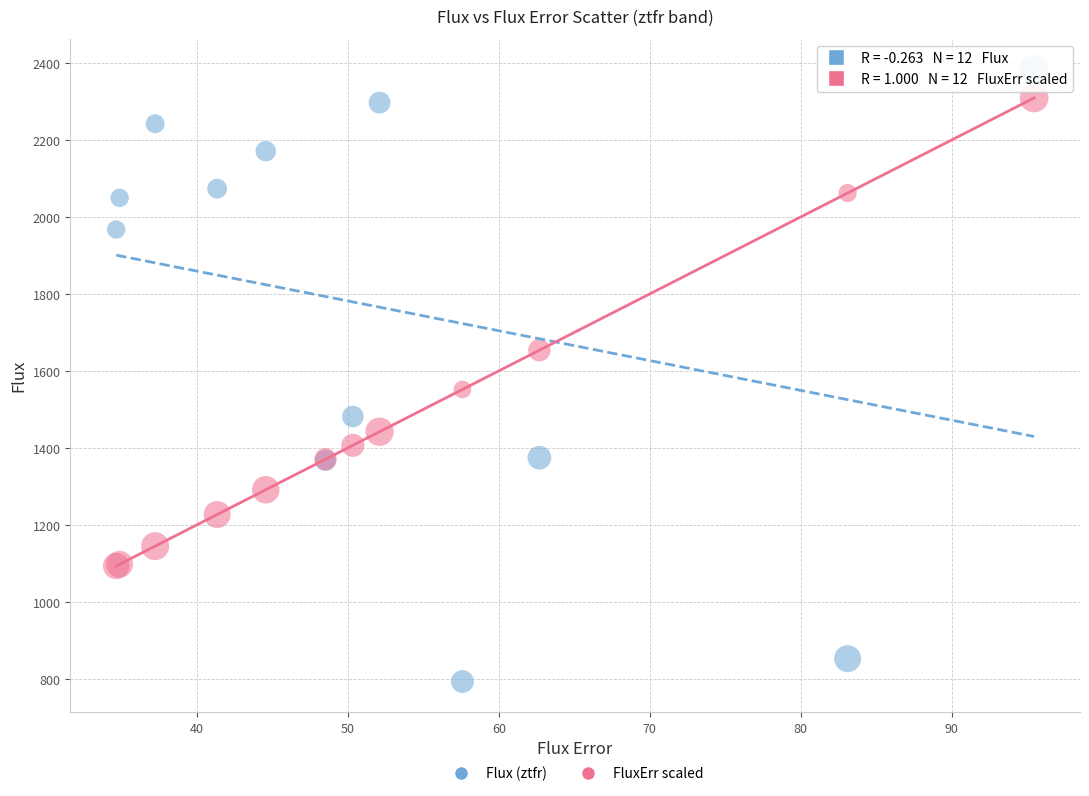

What is the X range (max minus min) for the scatter plot?

60.8